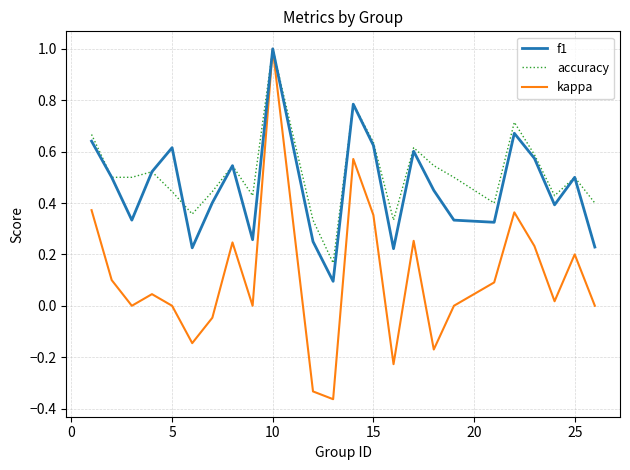

What is the greatest value displayed?

1.0